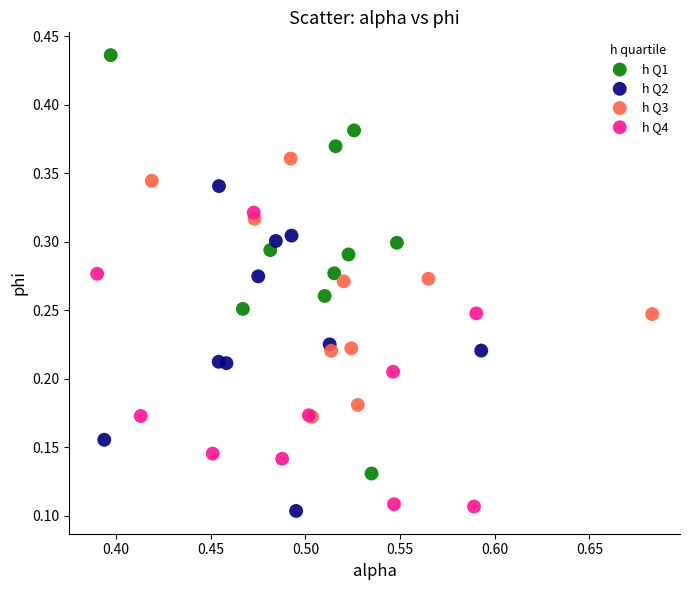

Which series contains the highest Y value?

h Q1